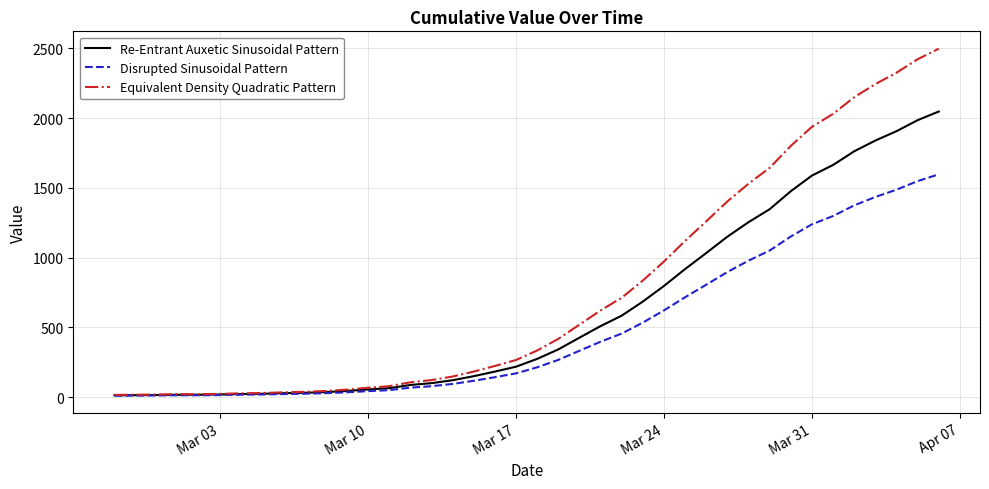

At how many categories does at least one series exceed 2406?

2